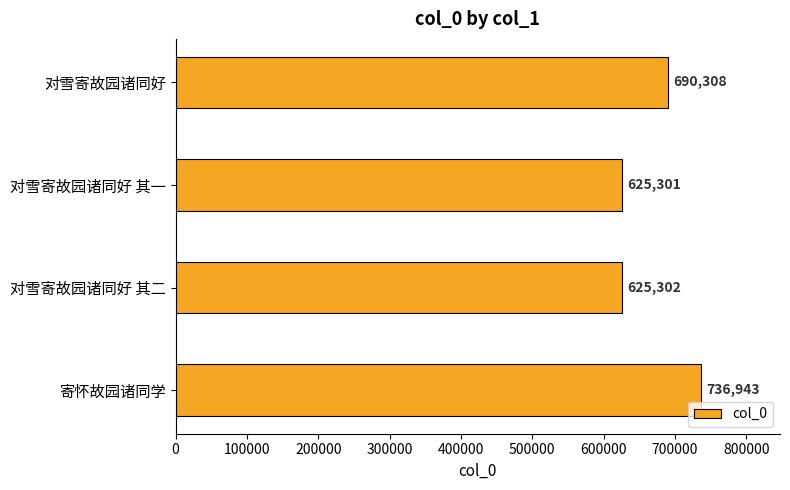

How many bars are there in total?

4